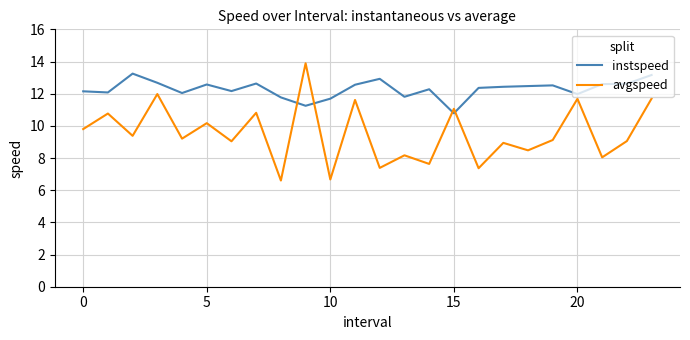

What is the maximum value shown in the chart?

13.9